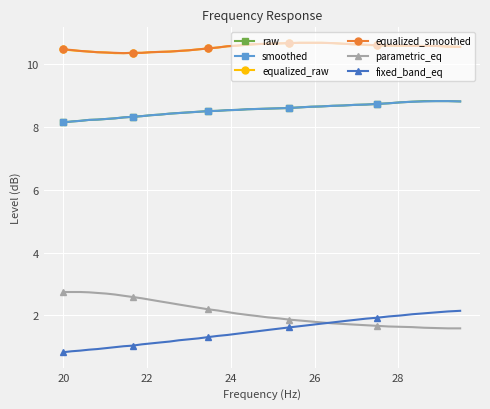

What is the value of the fixed_band_eq point at the 11th from the left?

1.1